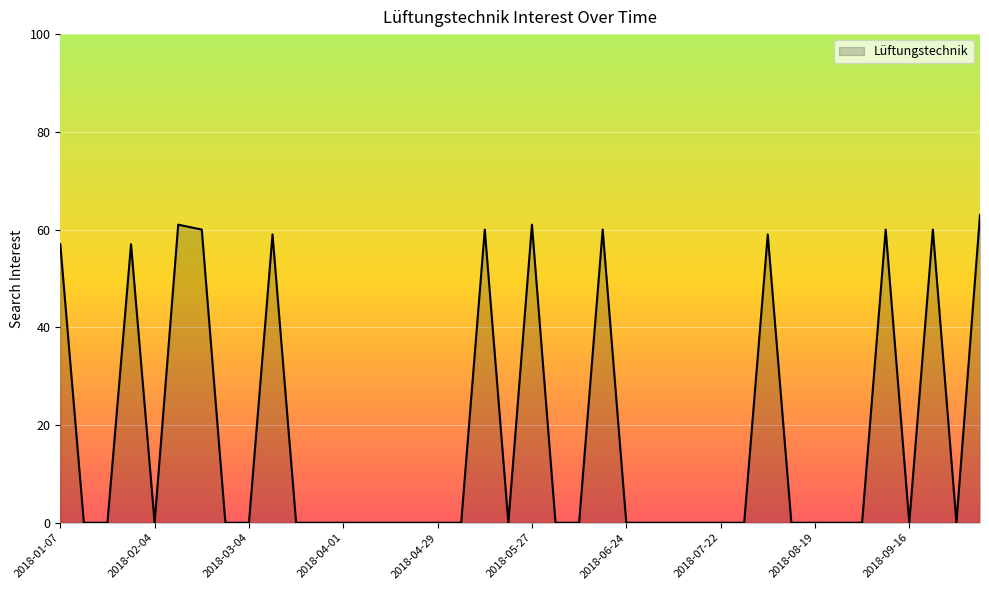

What is the difference between the maximum and minimum values?

63